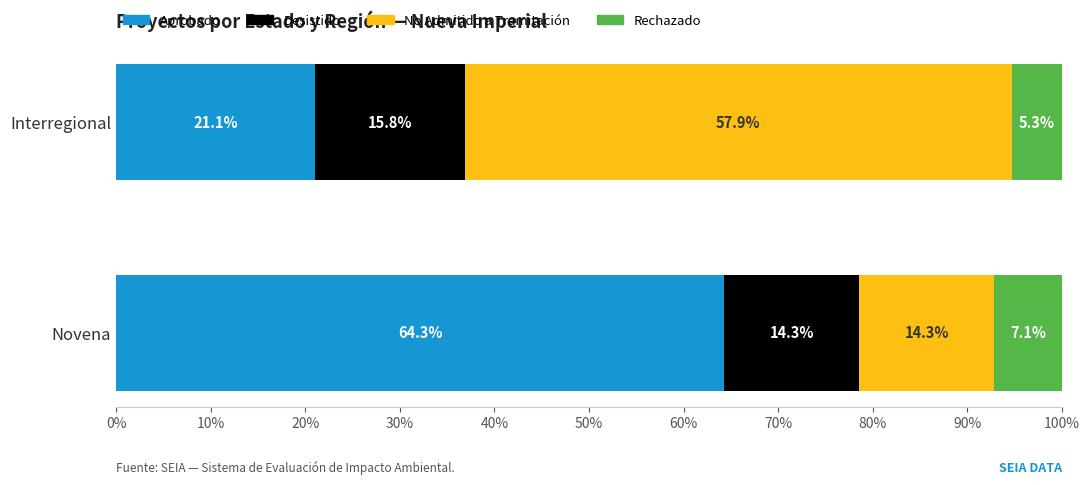

What is the difference between the Aprobado values at Interregional and Novena?

43.2